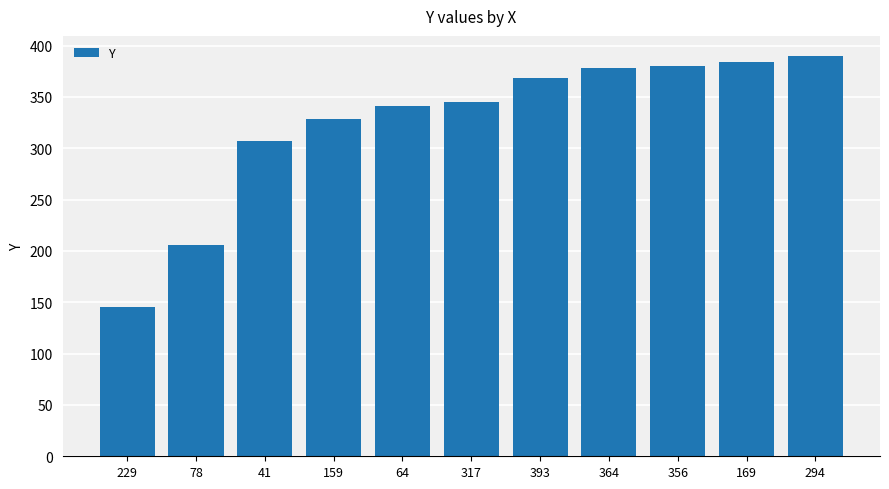

Reading left to right, what are all the values shown in this chart?

229=145	78=206	41=307	159=329	64=341	317=345	393=368	364=378	356=380	169=384	294=390